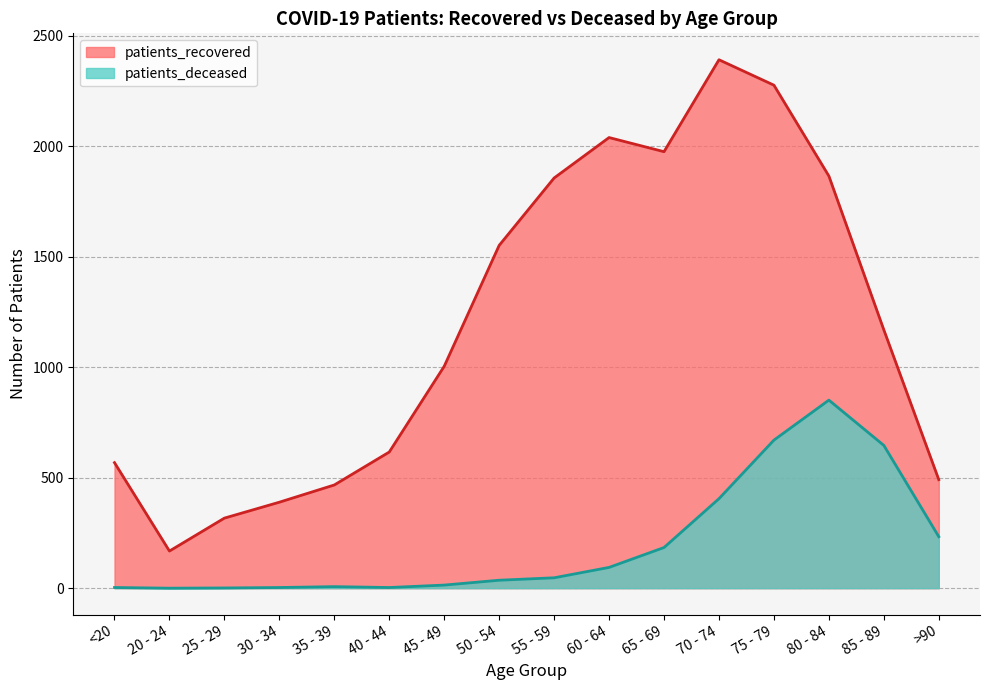

In patients_recovered, how many points are higher than both neighbors (excluding endpoints)?

2